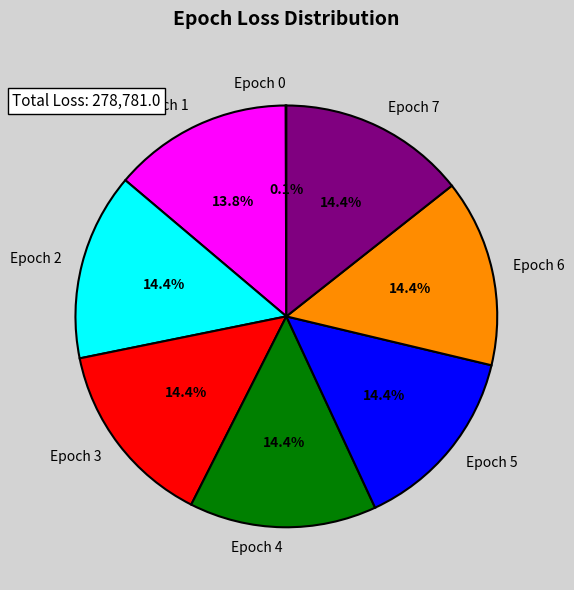

What is the ratio of the value at Epoch 6 to the value at Epoch 4?

1.0